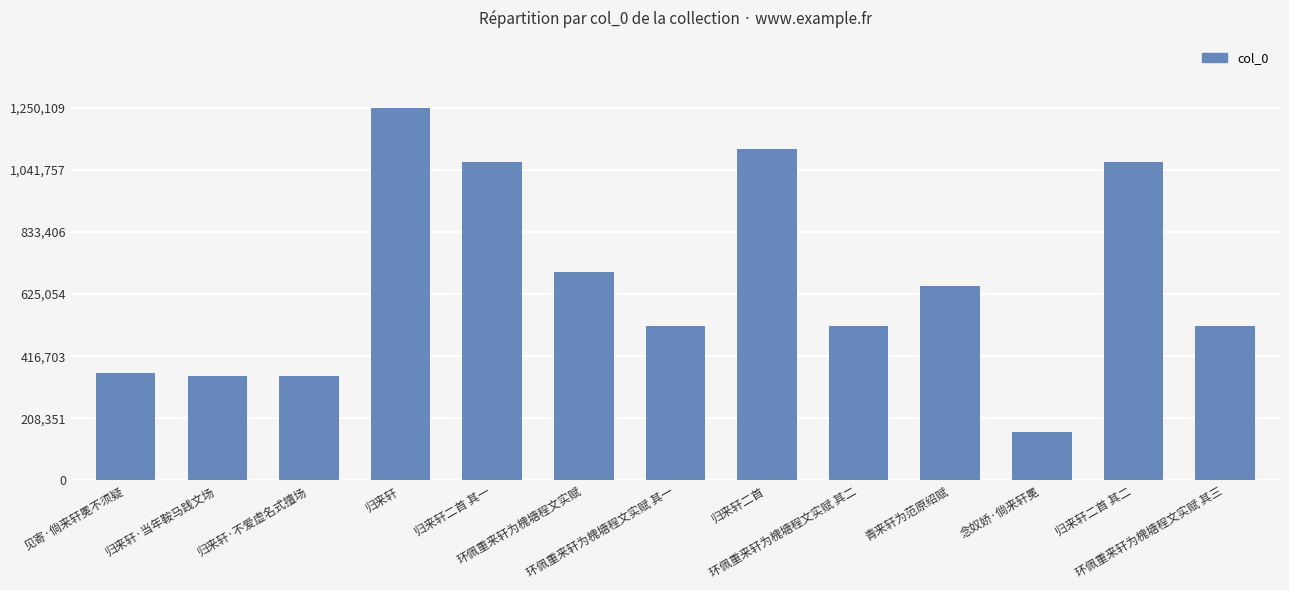

Is it true that the value at 环佩重来轩为槐塘程文实赋 其二 is 518453?

True